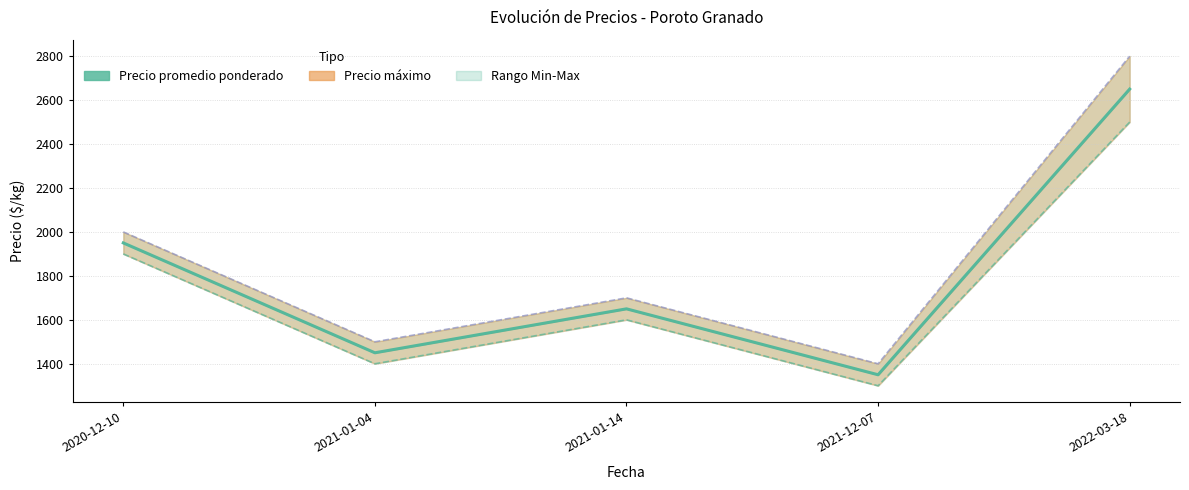

What is the label of the 3rd point from the right?

2021-01-14